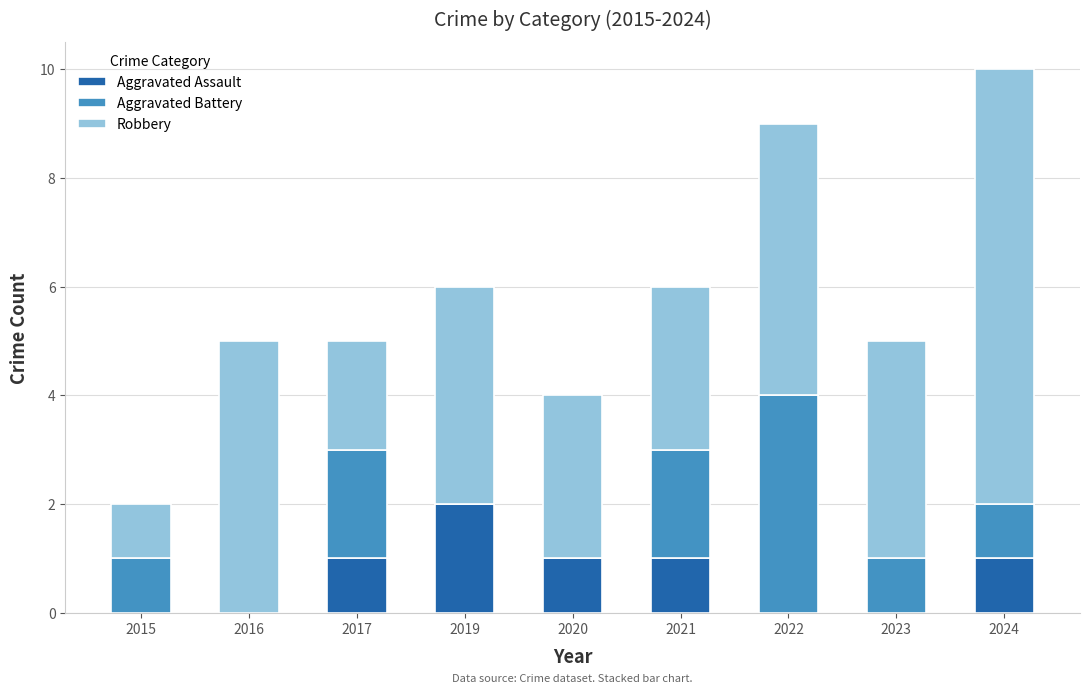

True or false: Aggravated Assault has a value of 0 at 2016.

True